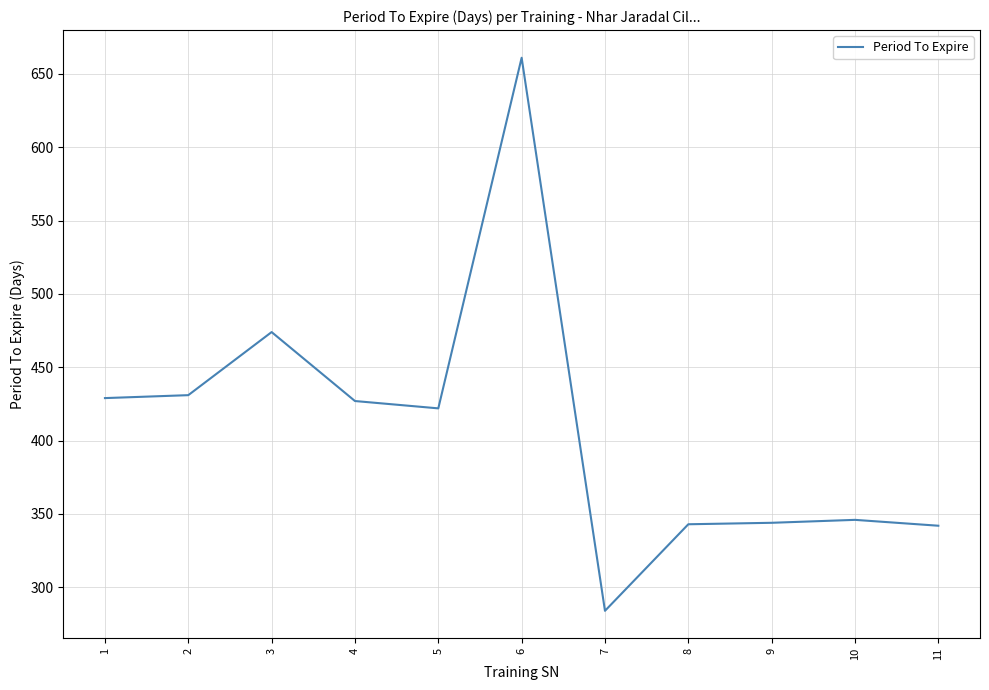

The value at 5 is 142. True or false?

False